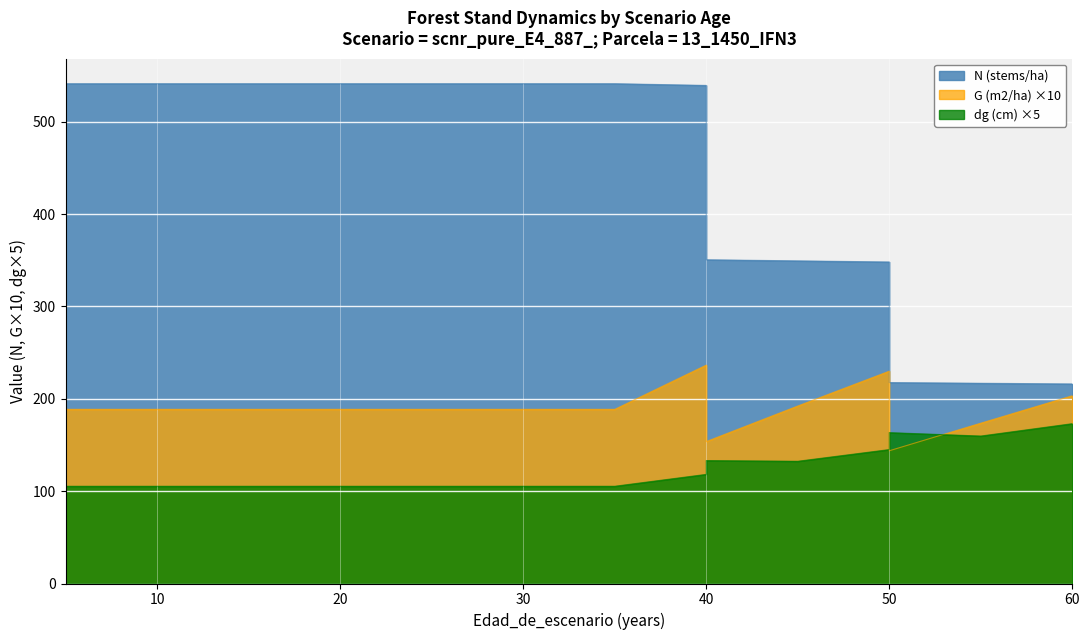

How many values in the N (stems/ha) series are below 541?

7